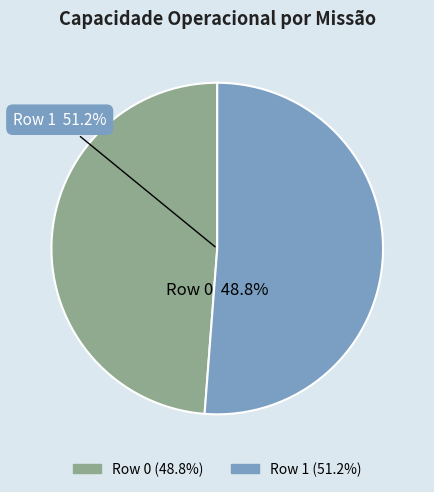

Which slice represents more than half of the pie?

Row 1